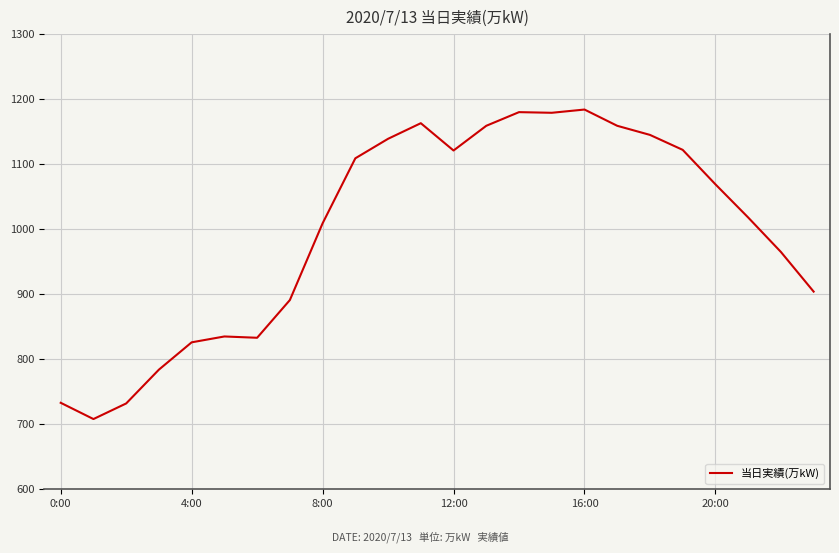

What is the difference between the maximum and minimum values?

476